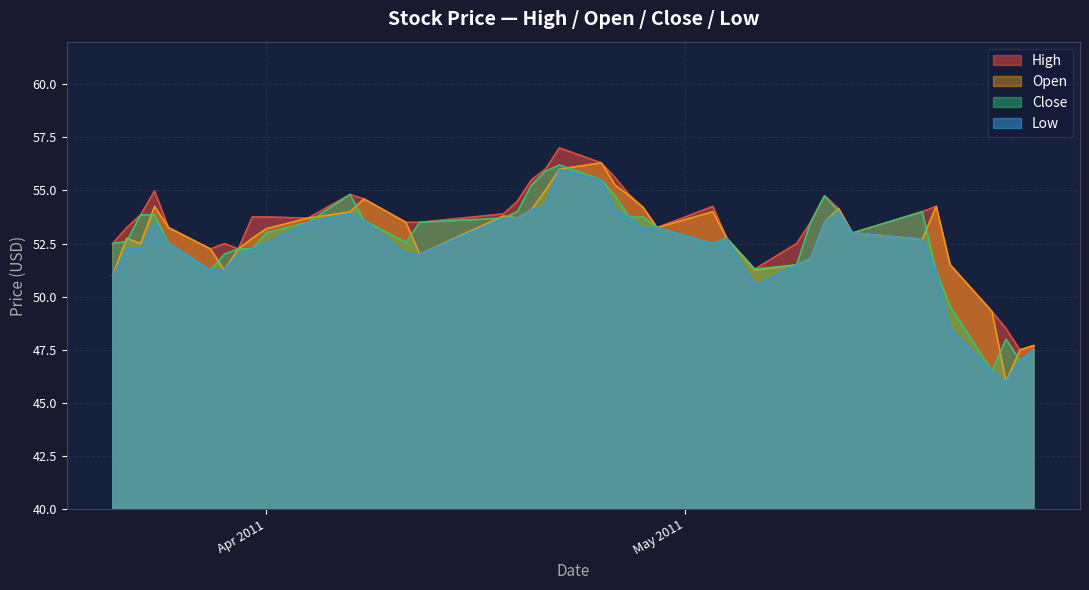

What is the difference between the maximum and second lowest values in the Close series?

9.2